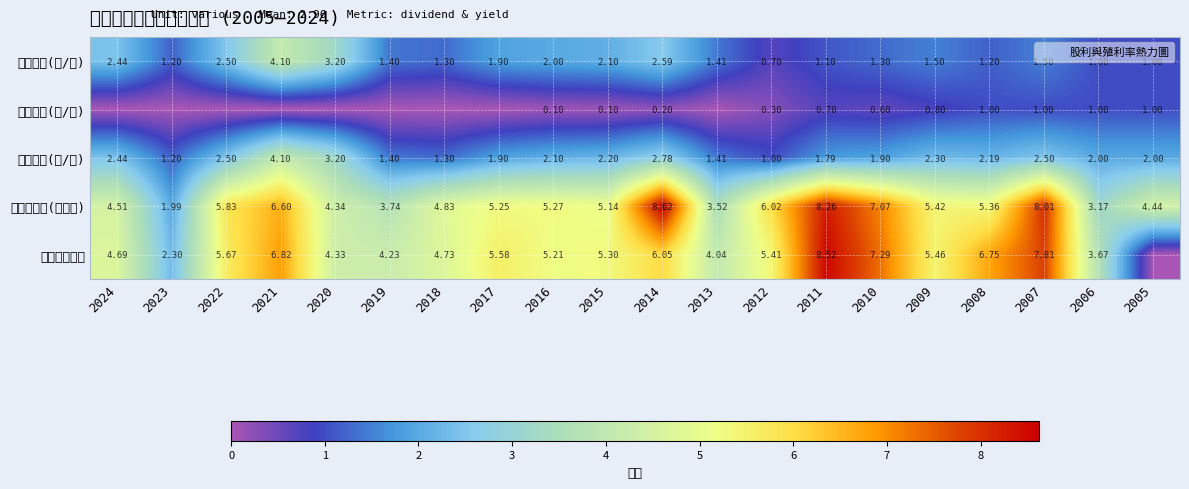

What is the difference between the maximum and minimum values in the 股利合計(元/股) series?

3.1